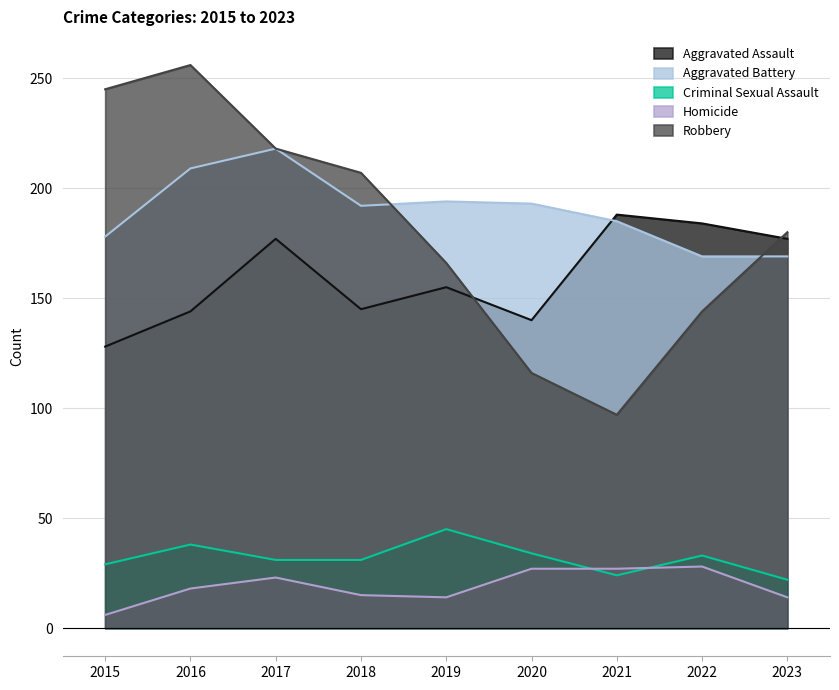

Does the chart have visible grid lines?

Yes